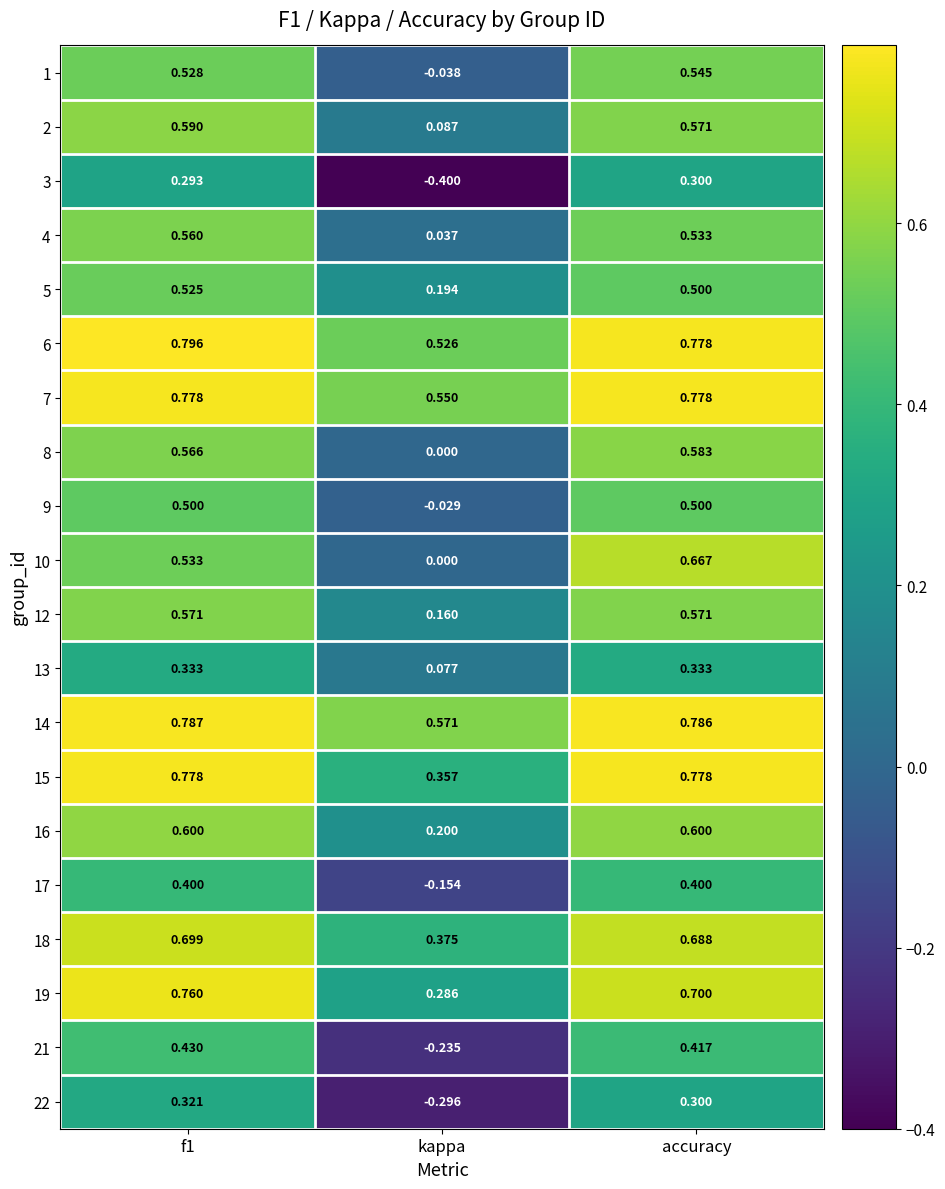

Where is 10 nearest to the value 0?

kappa